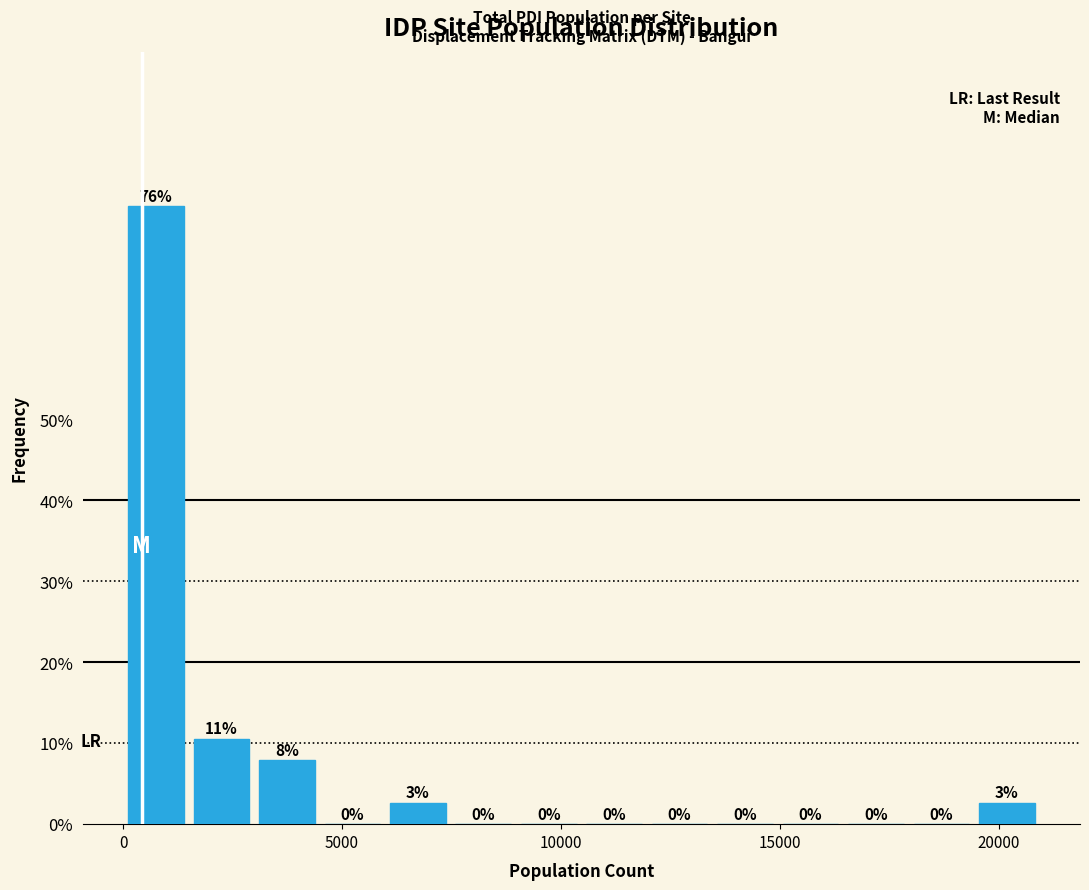

Read against the x-axis, roughly where is the centre of the tallest bar?

500